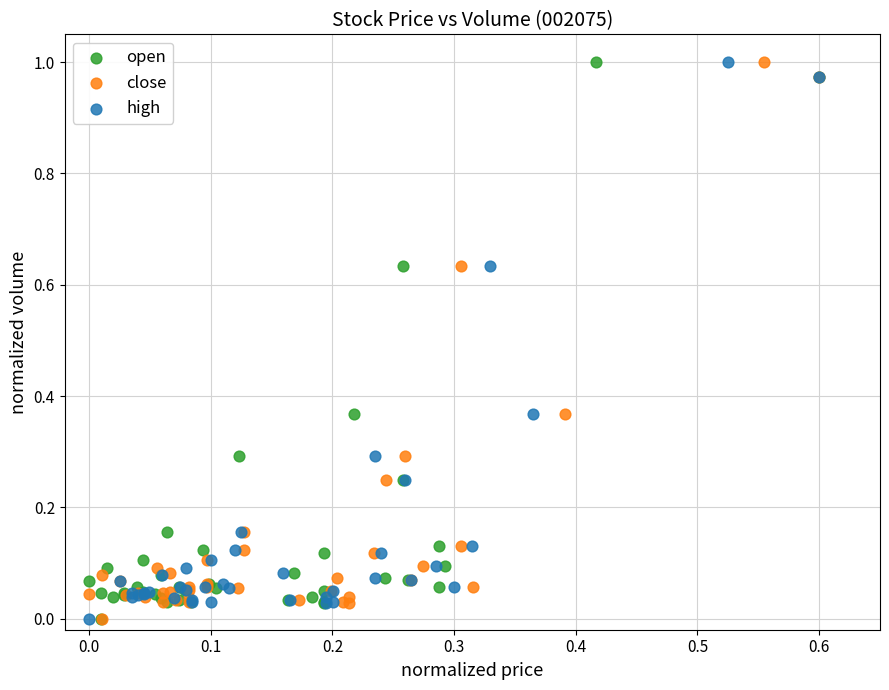

What are all the series names shown in the legend?

open, close, high